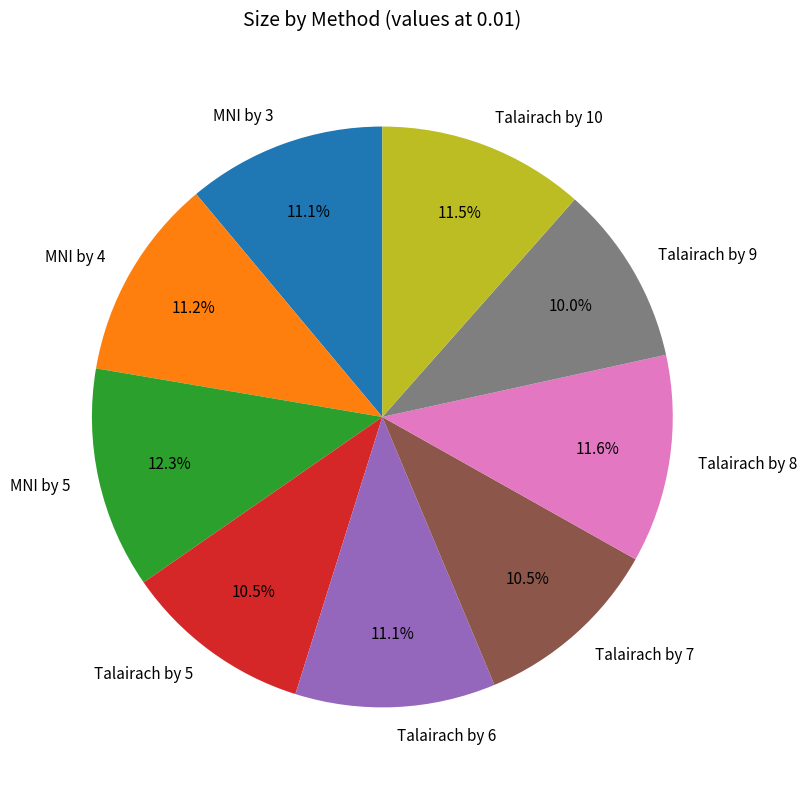

True or false: Talairach by 8 accounts for 12% of the total.

True